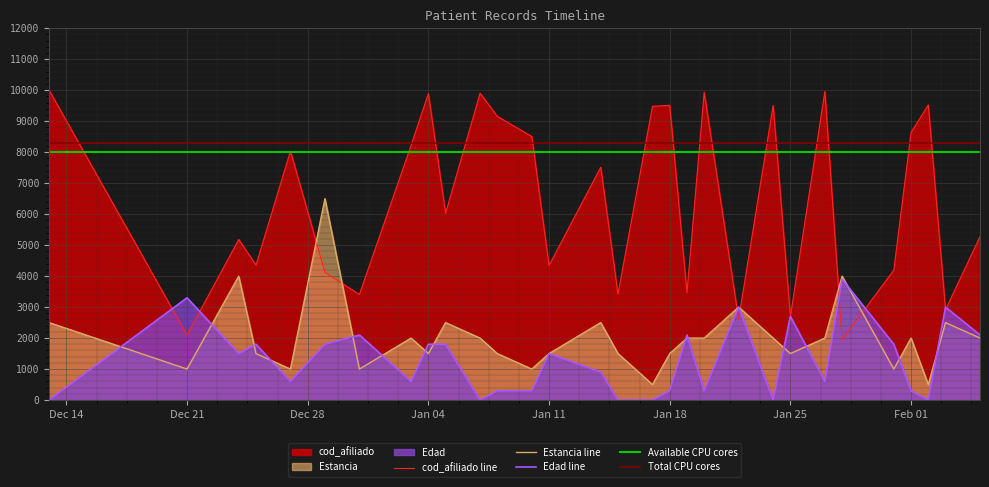

At which label does Estancia first exceed 2000?

2021-12-13